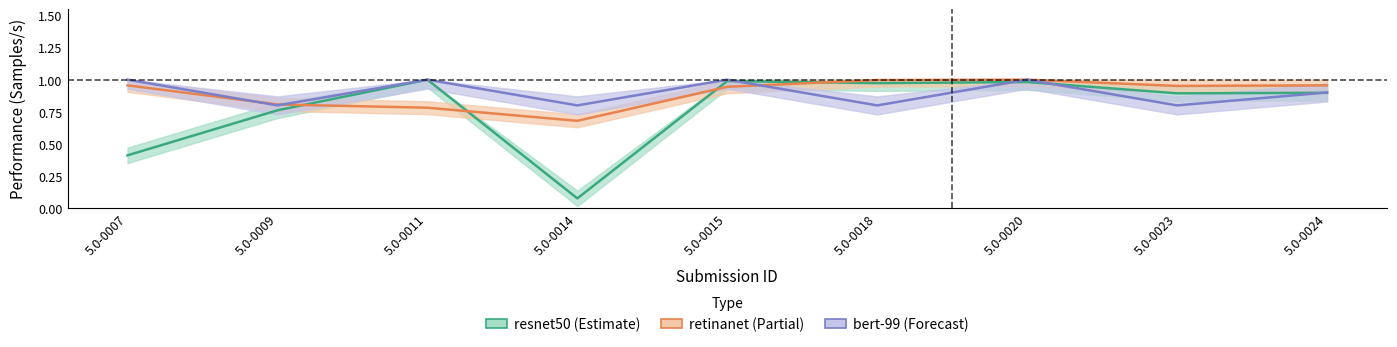

How many interior local valleys does the bert-99 series have?

4